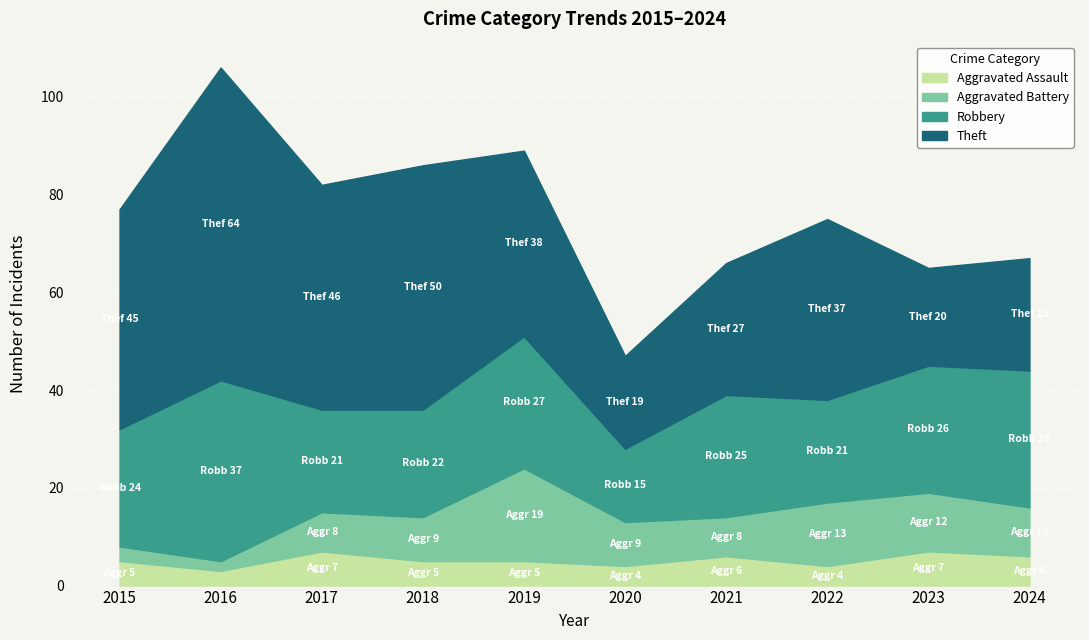

True or false: Aggravated Battery and Theft intersect in this chart.

False